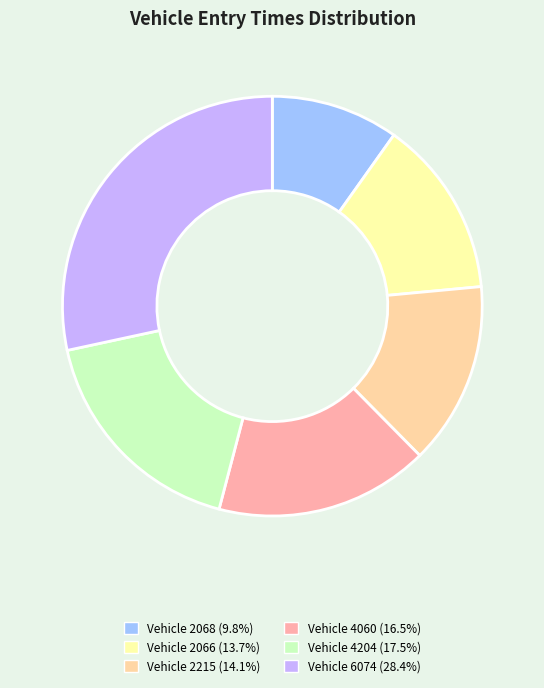

Does Vehicle 4204 (17.5%) represent more than half of the total?

No